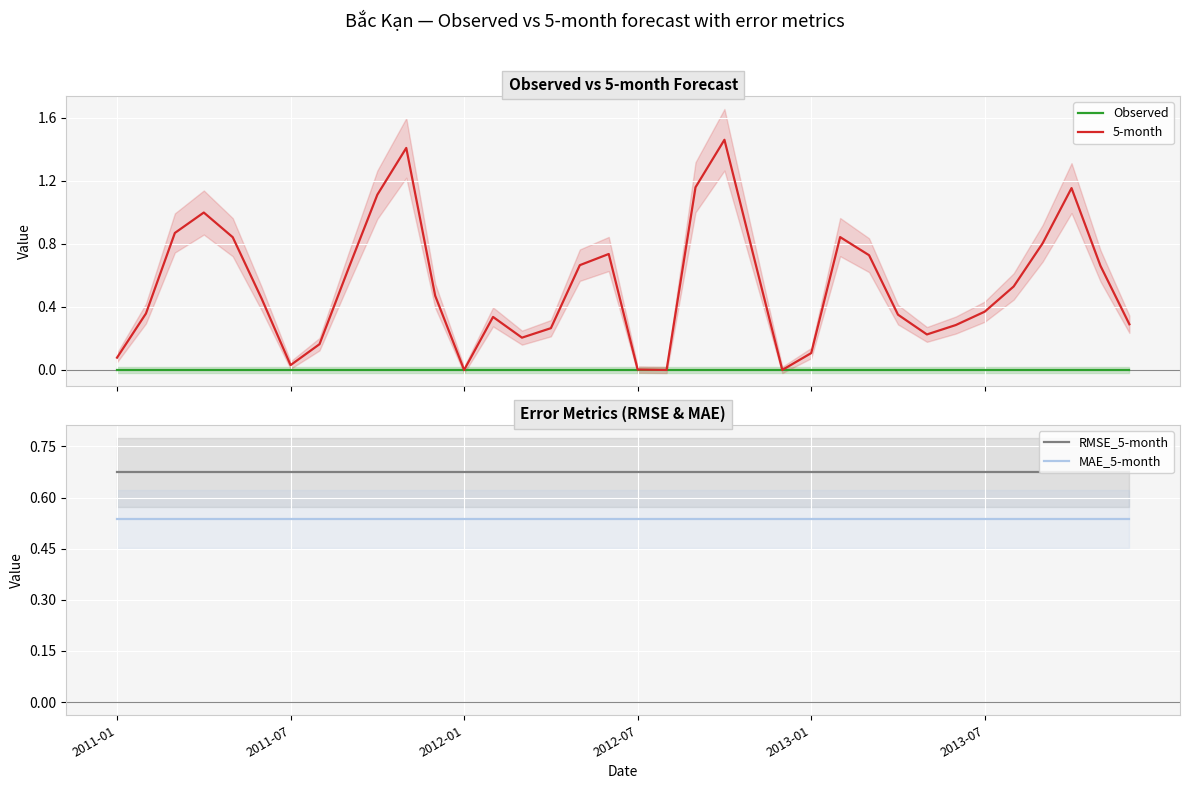

What is the value of the 5-month point at the 9th from the left?

0.6